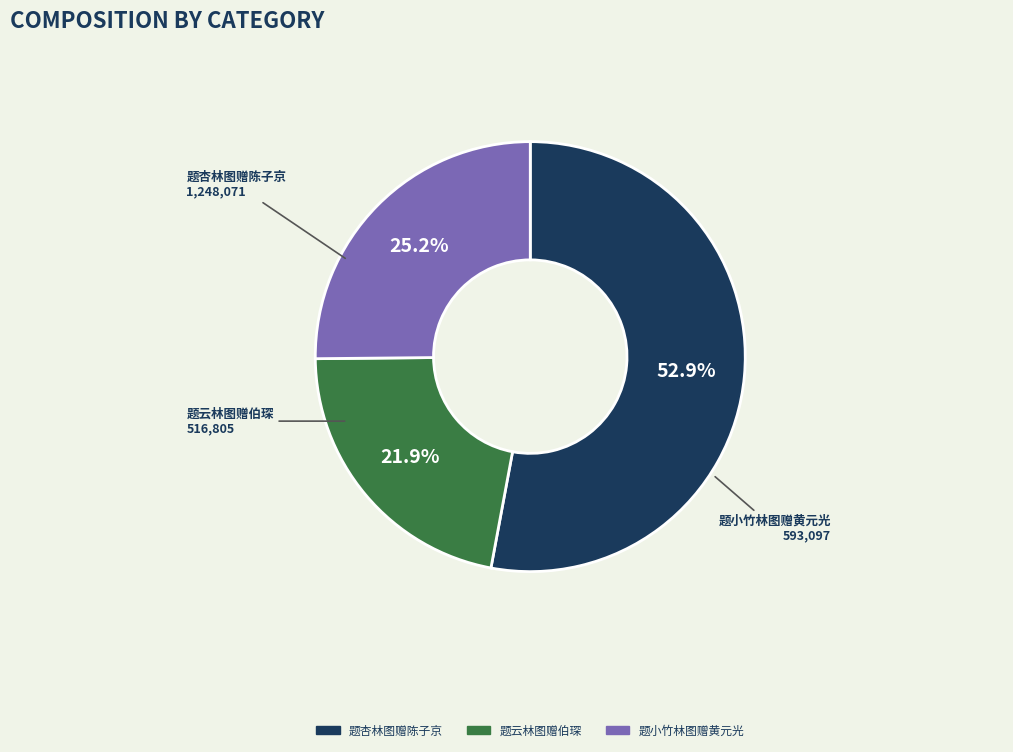

Is it true that 题云林图赠伯琛 is 22% of the pie?

True